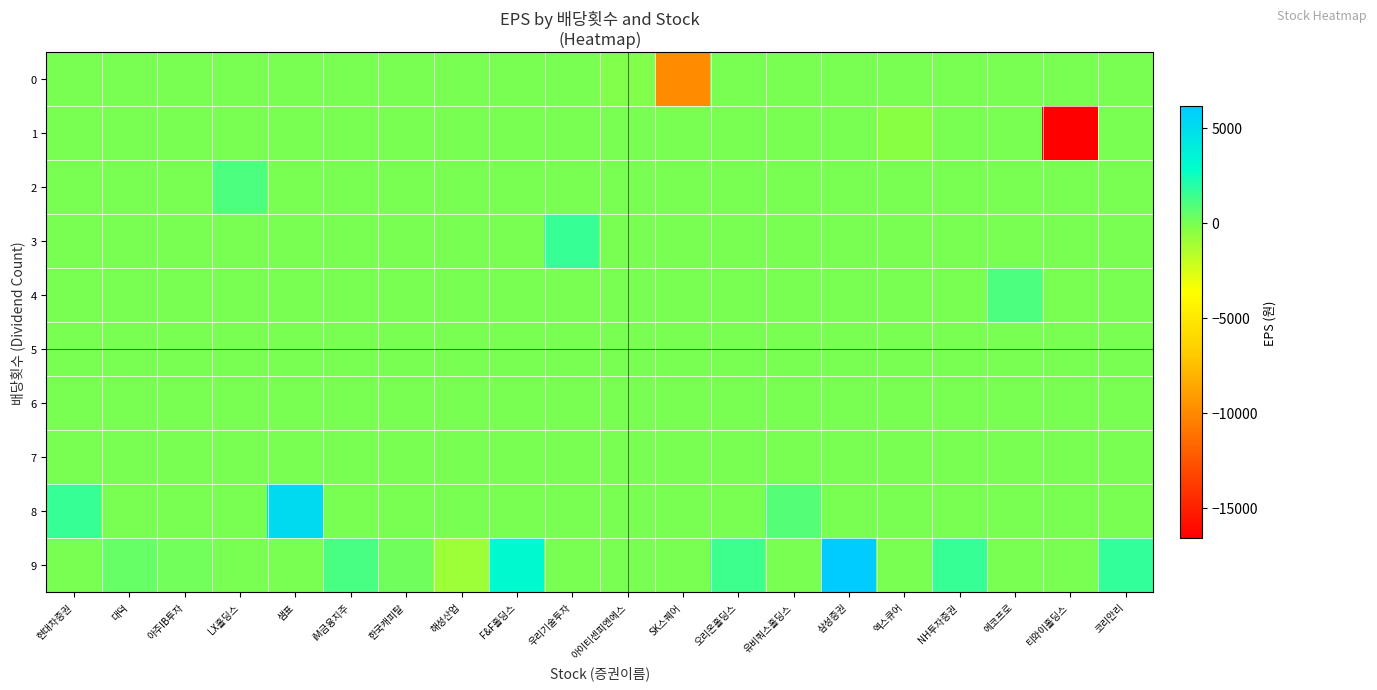

What is the difference between the highest and lowest values at 현대차증권?

1595.0